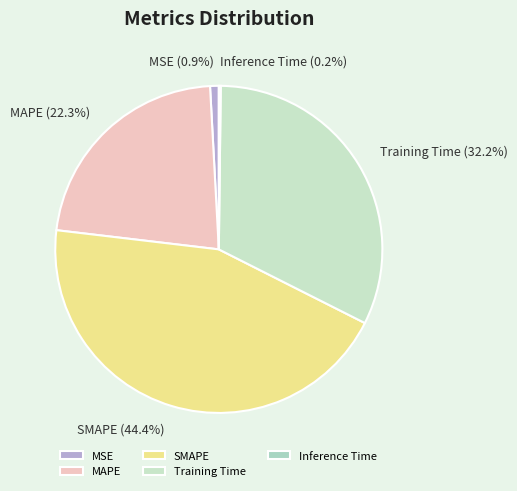

What is the ratio of the value at Training Time to the value at SMAPE?

0.7